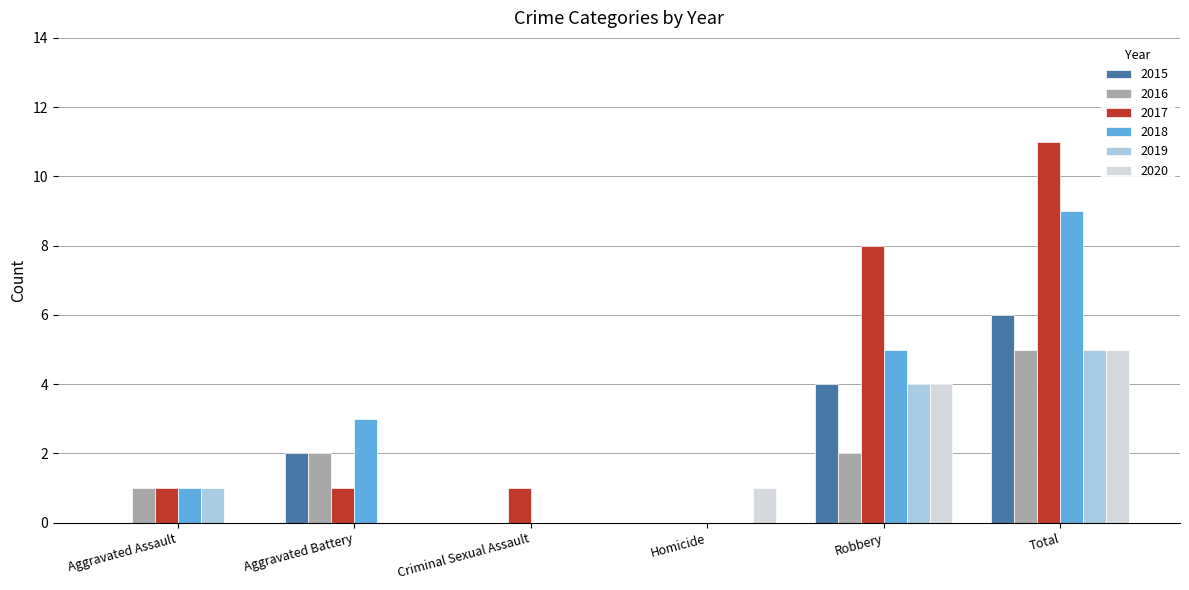

What is the difference between the 2020 values at Aggravated Battery and Robbery?

4